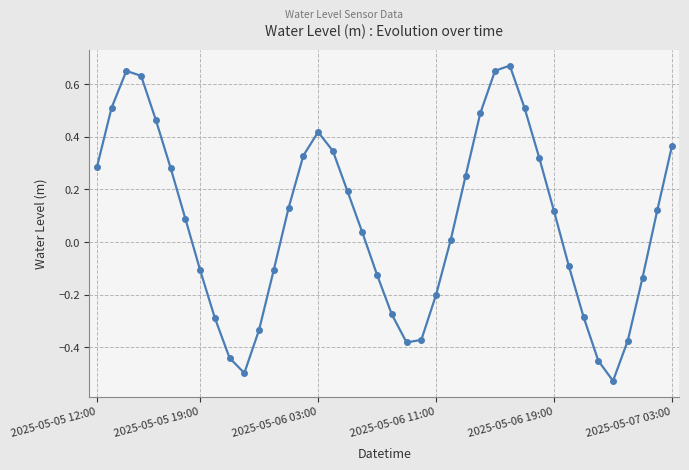

What is the difference between the second highest and minimum values?

1.2